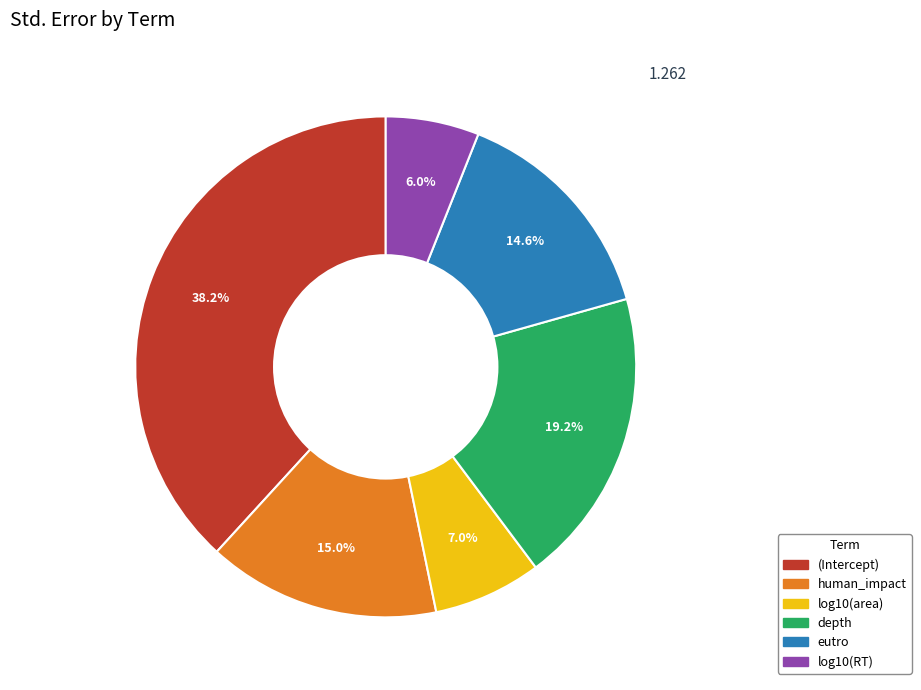

Between log10(area) and log10(RT), which is larger?

log10(area)